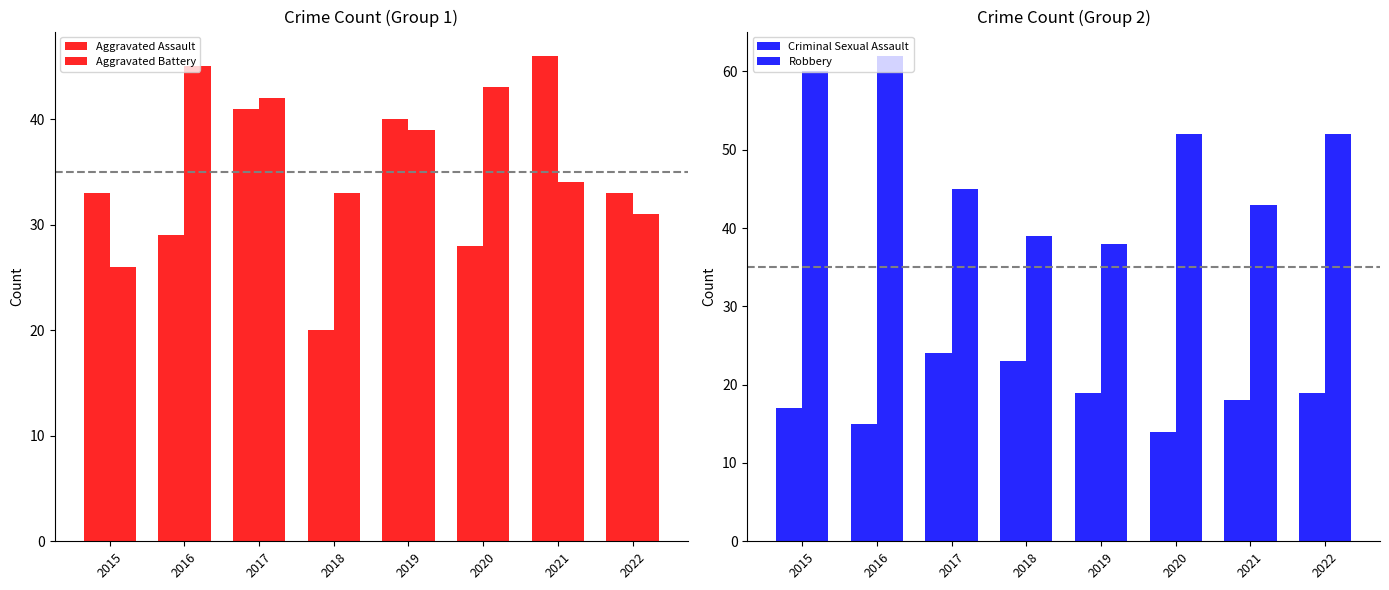

What value does the Robbery series have at 2020, to the nearest 10?

50